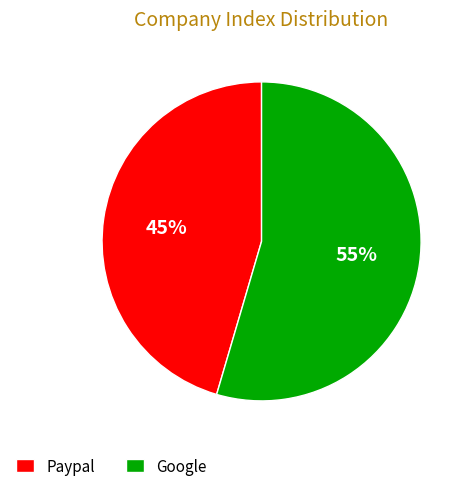

Rank the categories by value from highest to lowest.

Google, Paypal